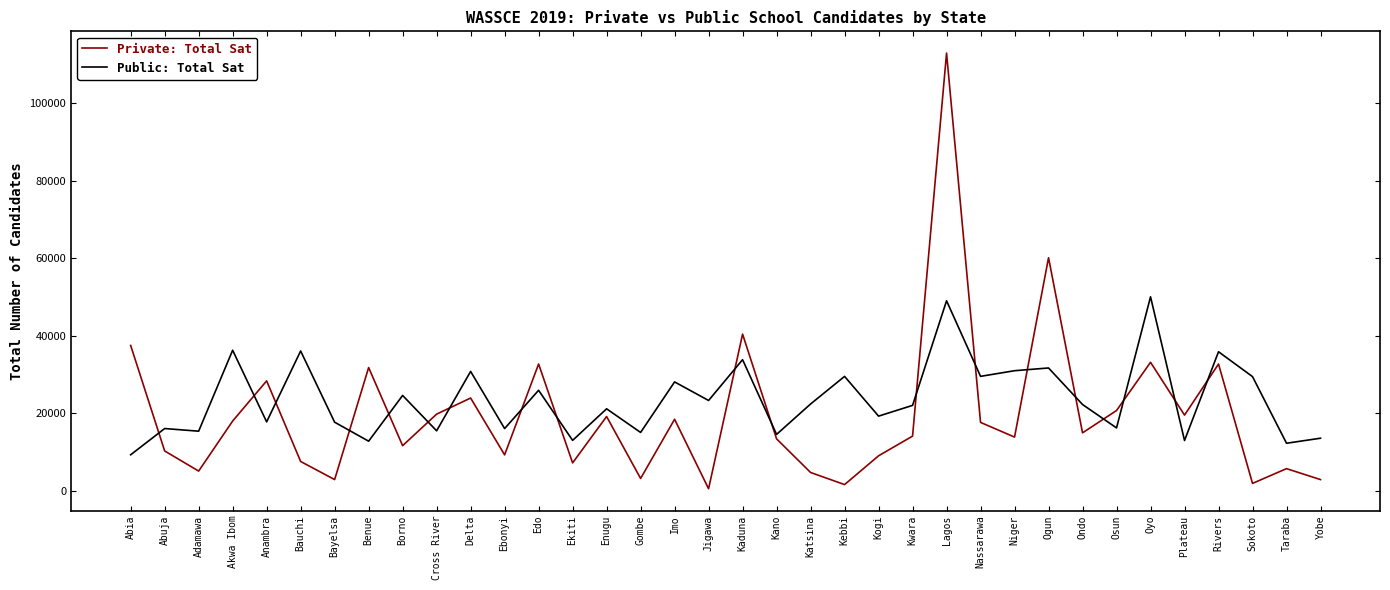

The value of Private: Total Sat at Osun is 29185. True or false?

False